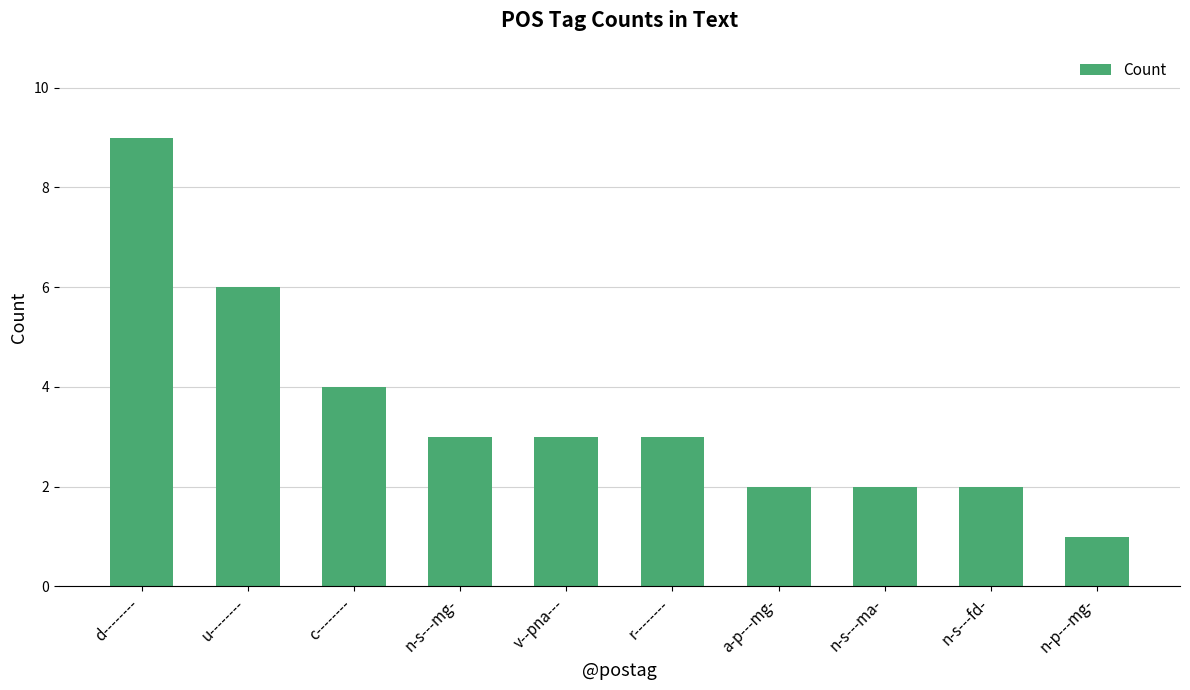

At which label does the data first exceed 3?

d--------